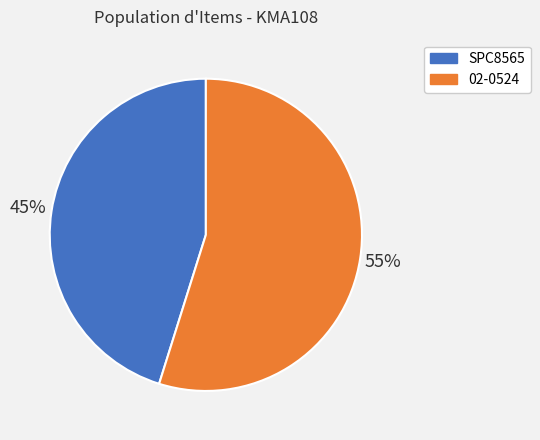

What is the largest slice in the pie chart?

02-0524